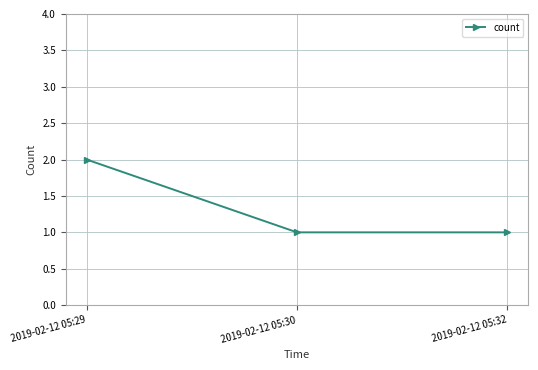

Approximately how many times larger is the value at 2019-02-12 05:29 compared to 2019-02-12 05:30?

2.0